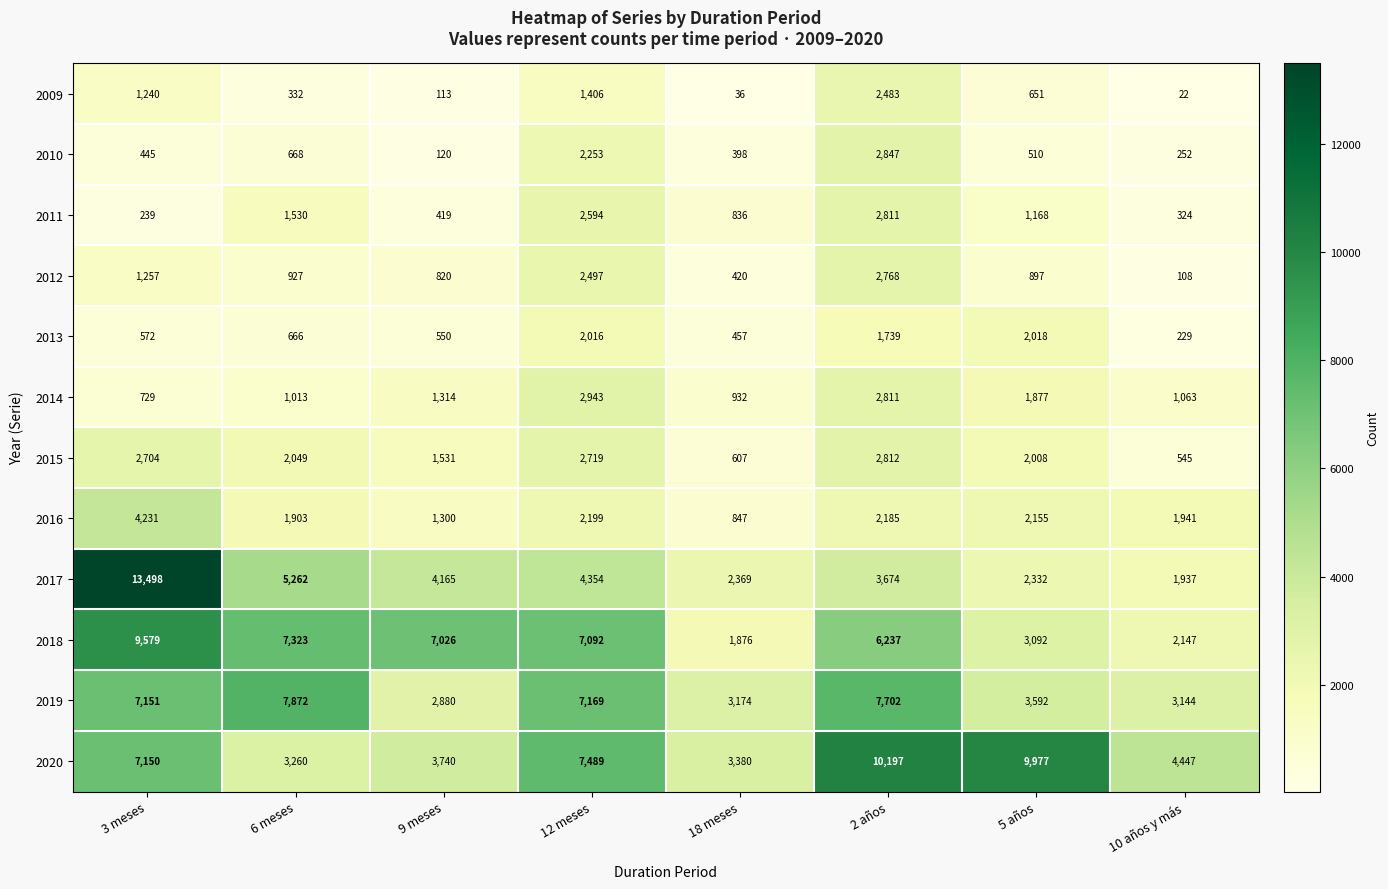

What is the minimum value shown in the chart?

22